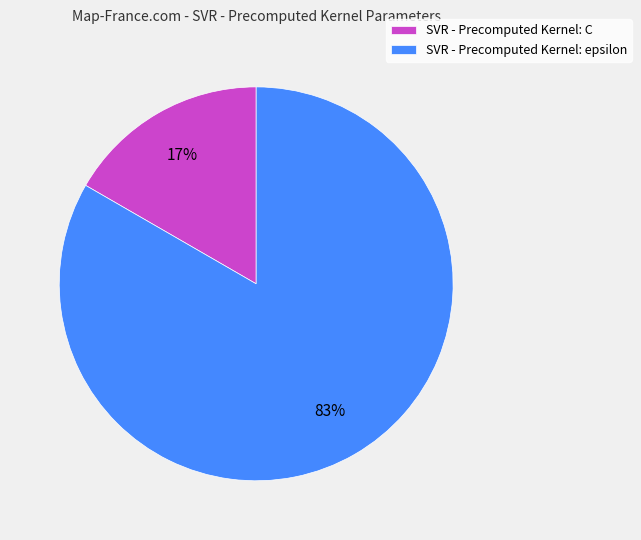

To the nearest percent, what is the average slice percentage?

50%